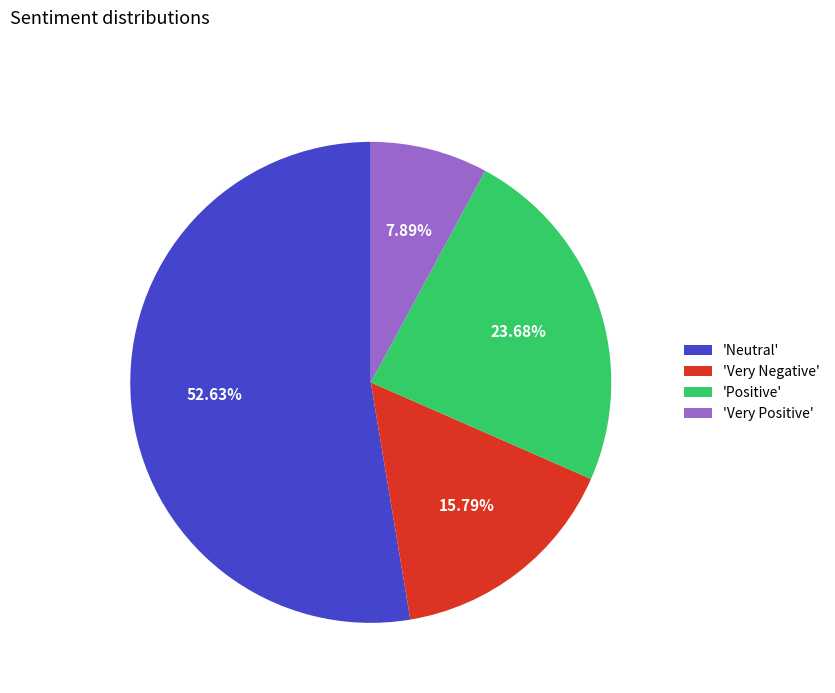

Is 'Positive' the majority of the pie?

No